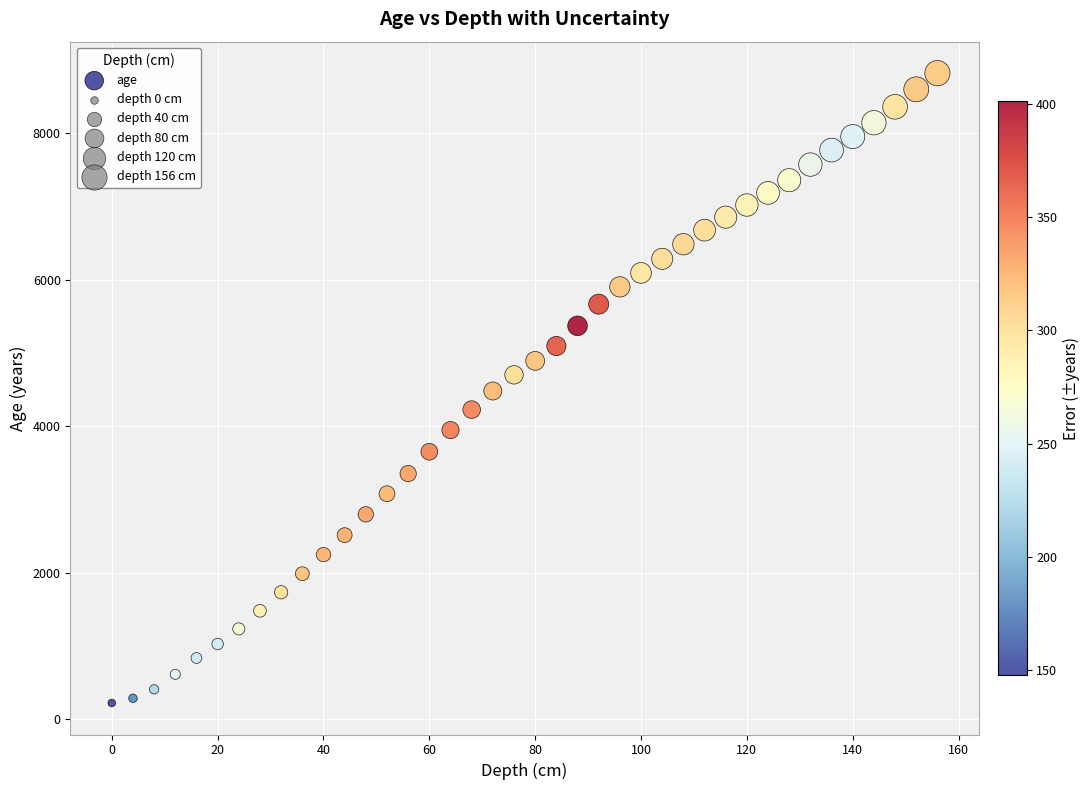

What is the range of Y values (max minus min)?

8600.8